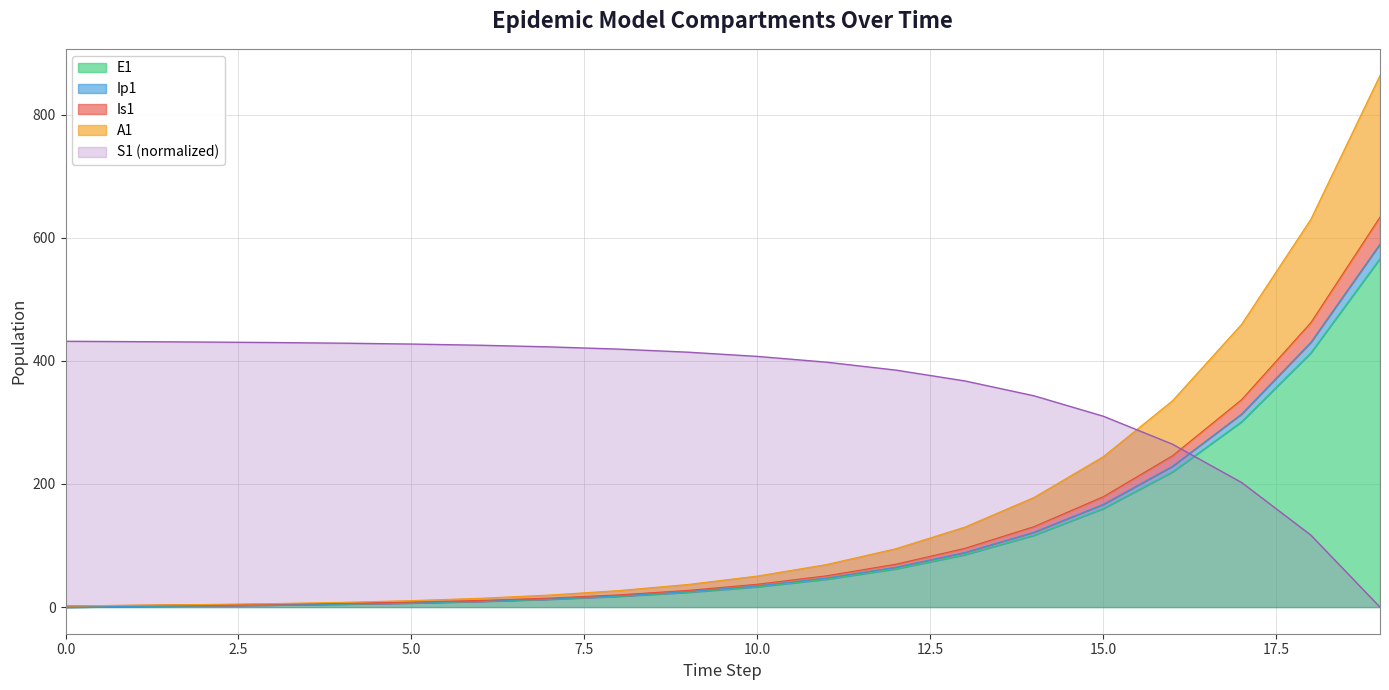

What is the difference between the highest and lowest values at 9?

389.9